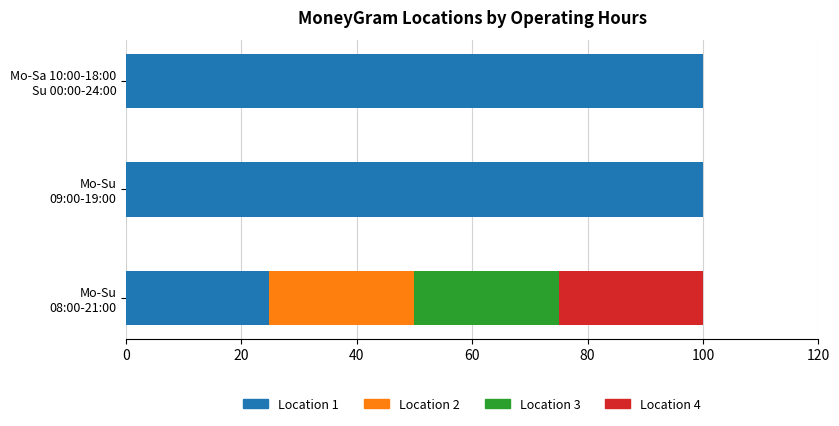

How many data points does each series have?

3